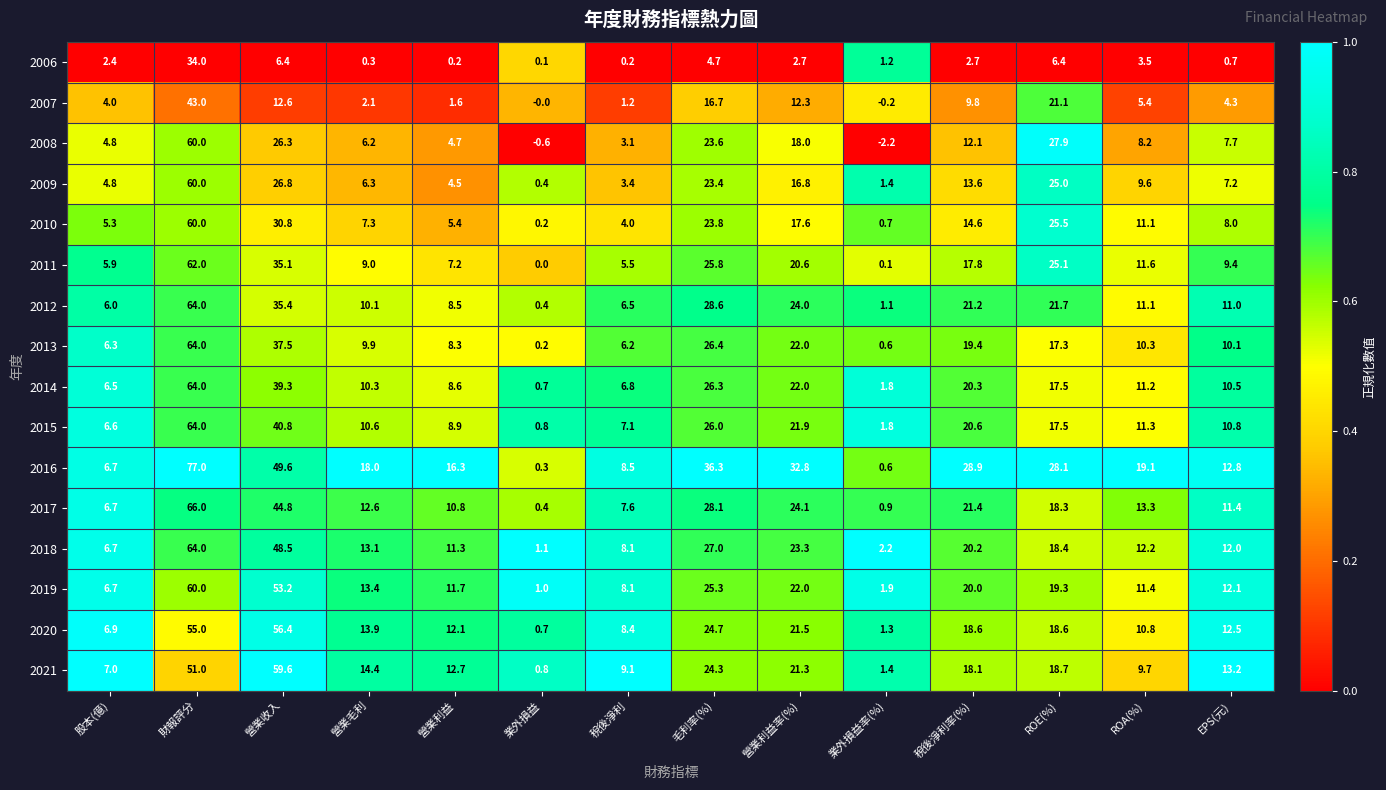

Which series has the largest total across all categories?

2016